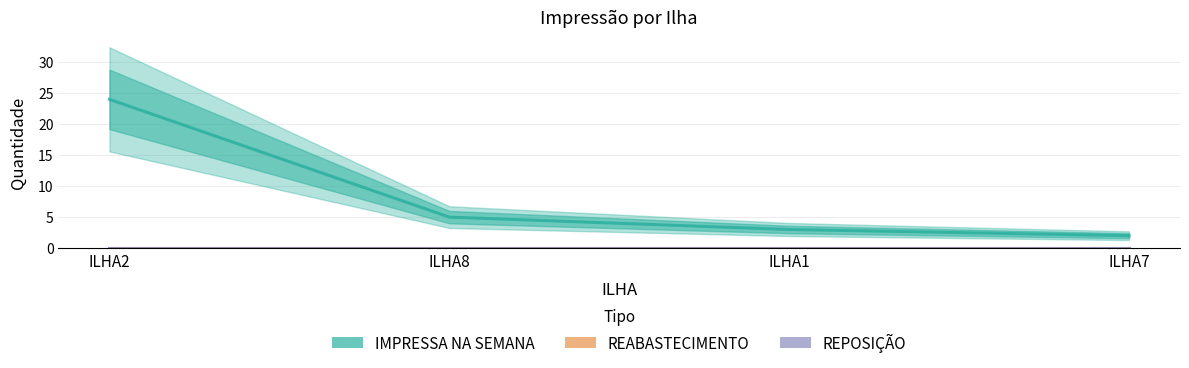

What is the value of the IMPRESSA NA SEMANA point at the 4th from the left?

2